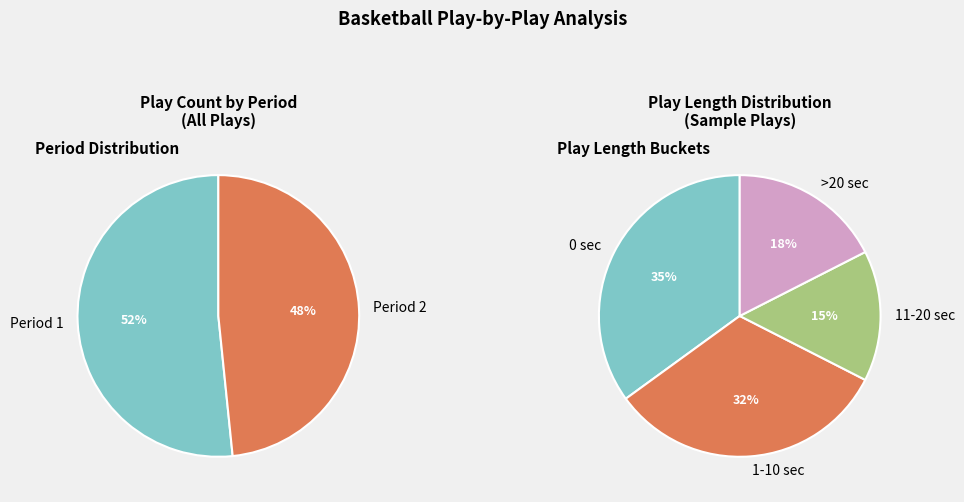

Approximately how many times larger is the value at Period 2 compared to Period 1?

0.9